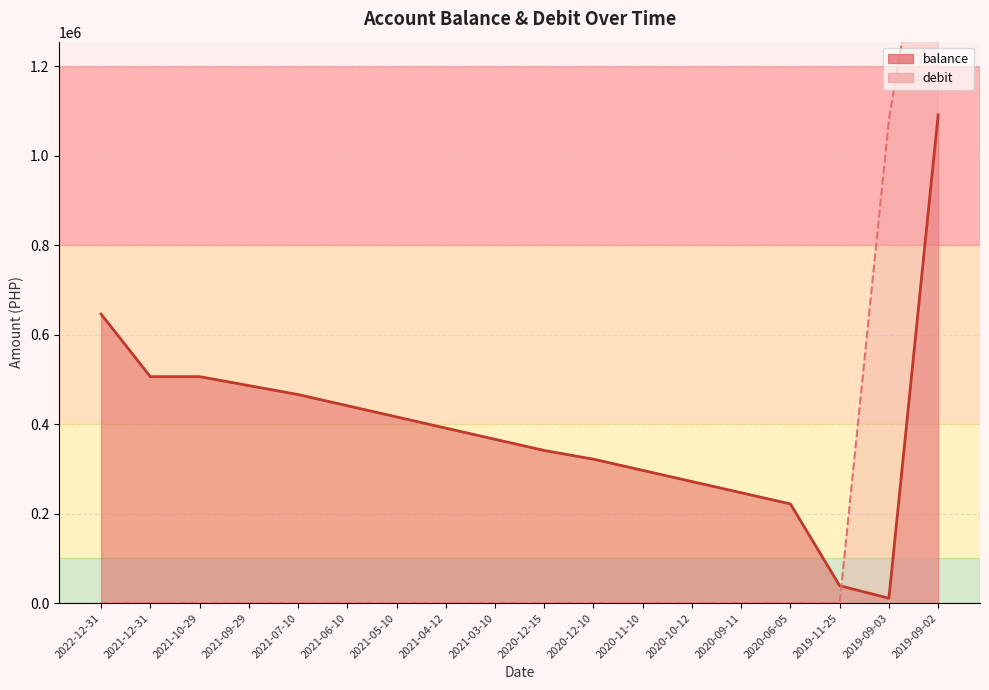

At how many categories does at least one series exceed 19559?

18